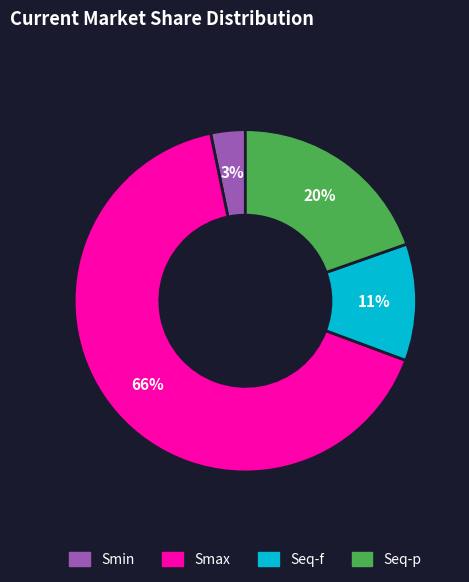

What is the ratio of the value at Smin to the value at Seq-f?

0.3